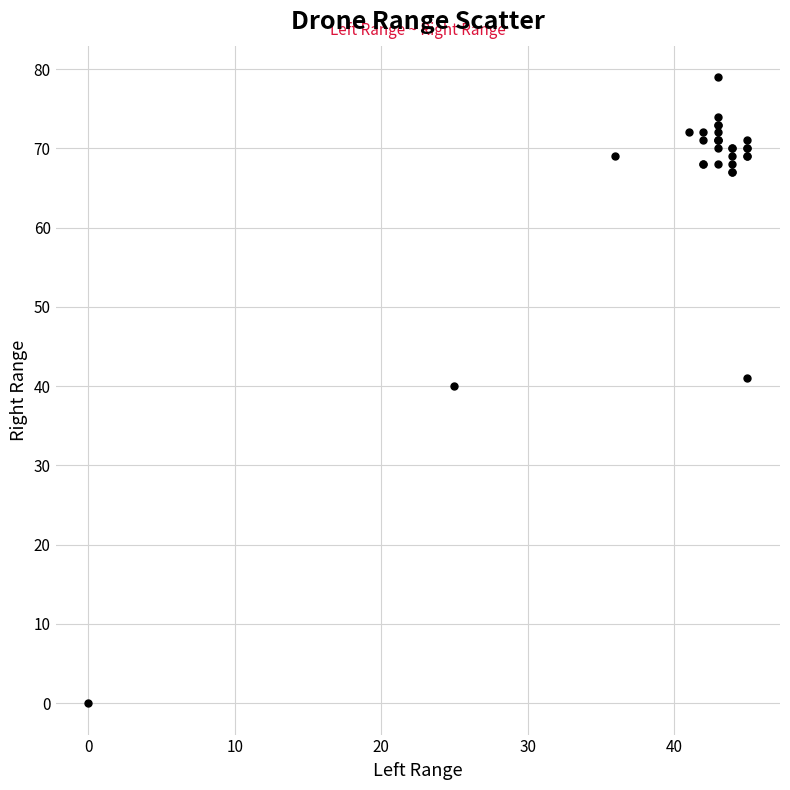

What Y value in the scatter plot is closest to 39?

40